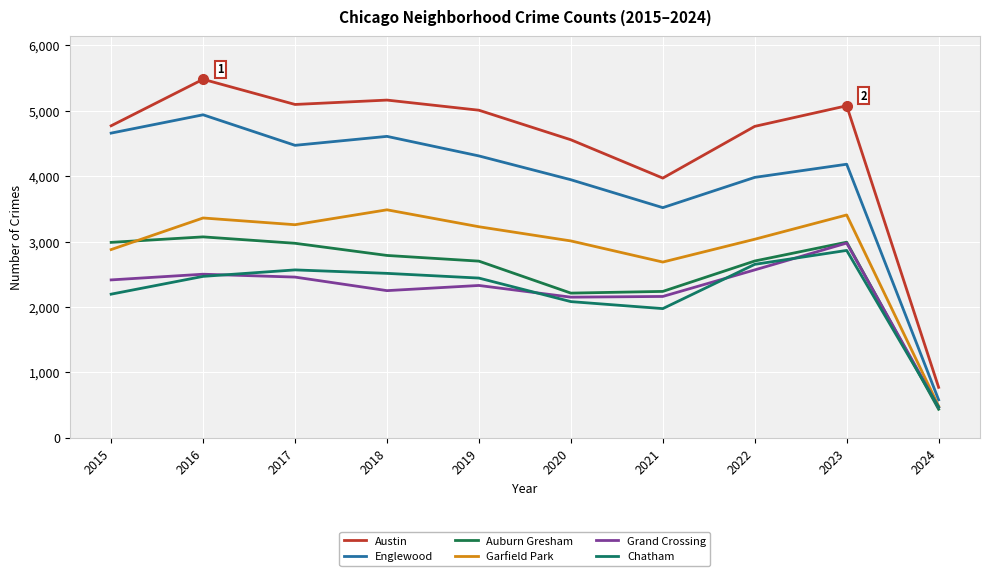

Is it true that Grand Crossing equals 3203 at 2015?

False